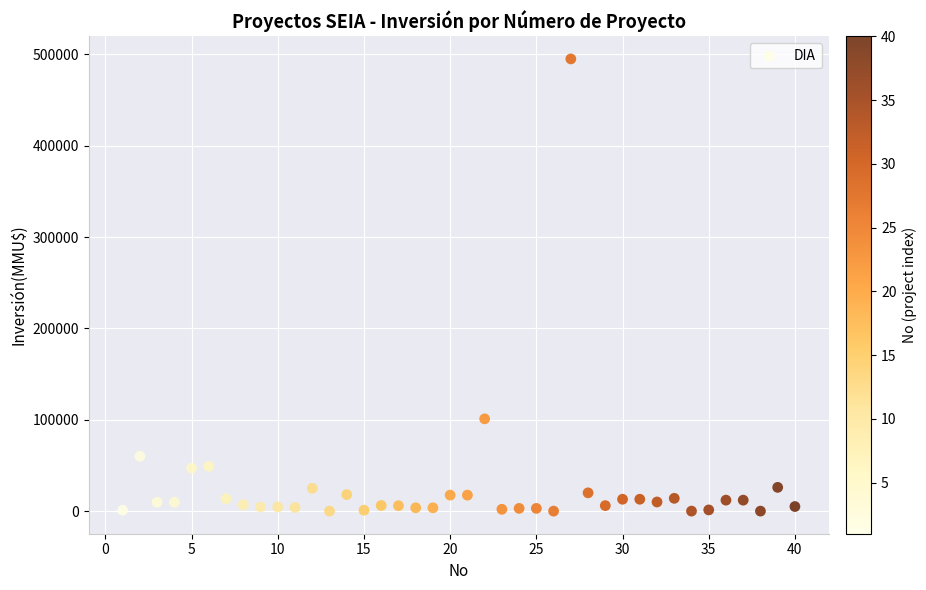

What Y value in the scatter plot is closest to 247500?

101000